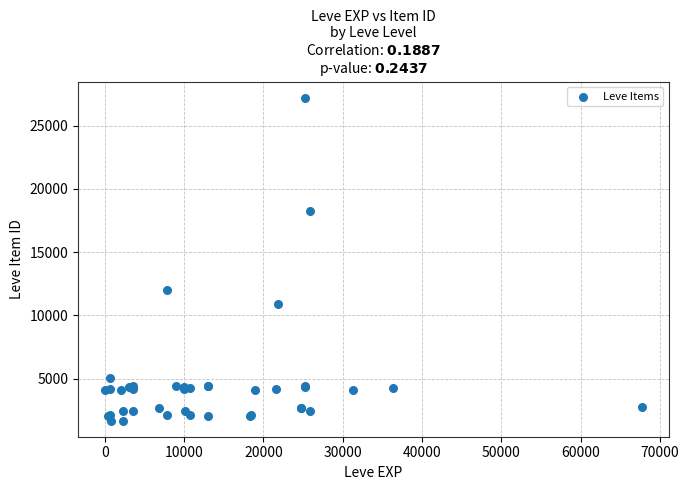

What Y value in the scatter plot is closest to 14448?

12018